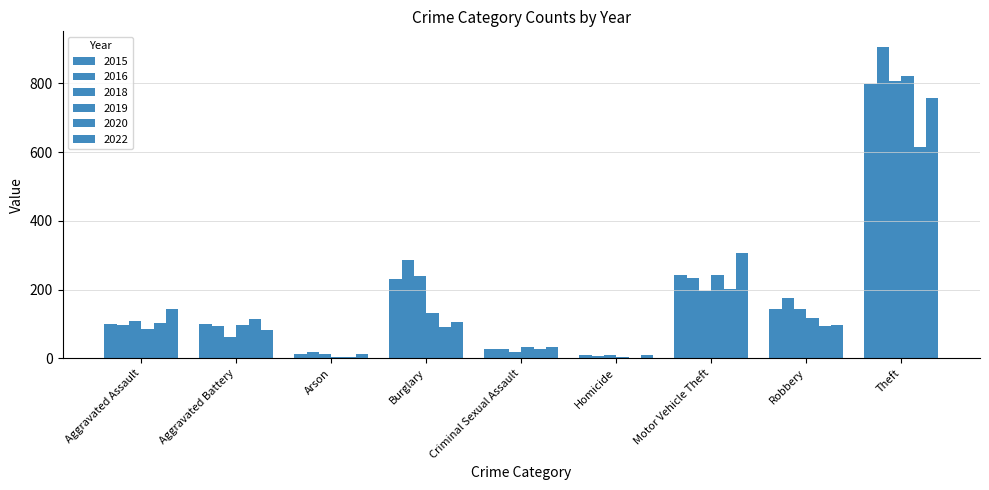

Where is 2020 nearest to the value 308?

Motor Vehicle Theft